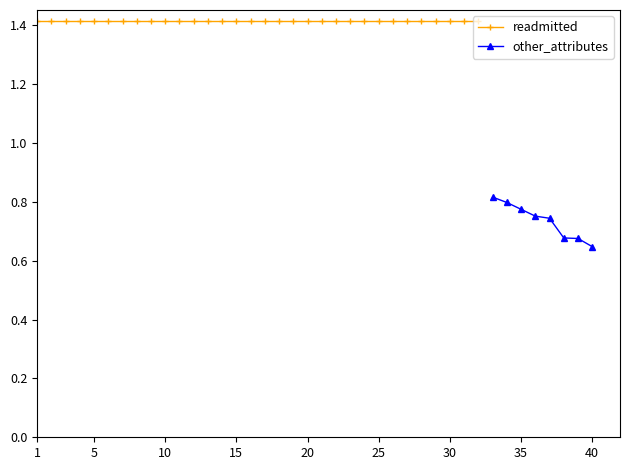

The value of readmitted at 23 is 0.7. True or false?

False